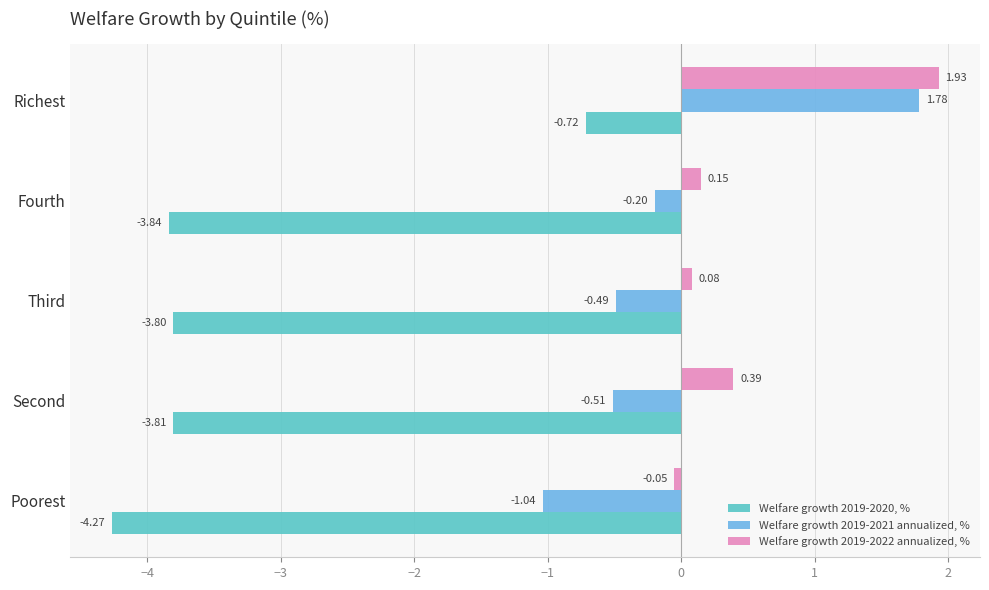

What are all the series names shown in the legend?

Welfare growth 2019-2020, %, Welfare growth 2019-2021 annualized, %, Welfare growth 2019-2022 annualized, %